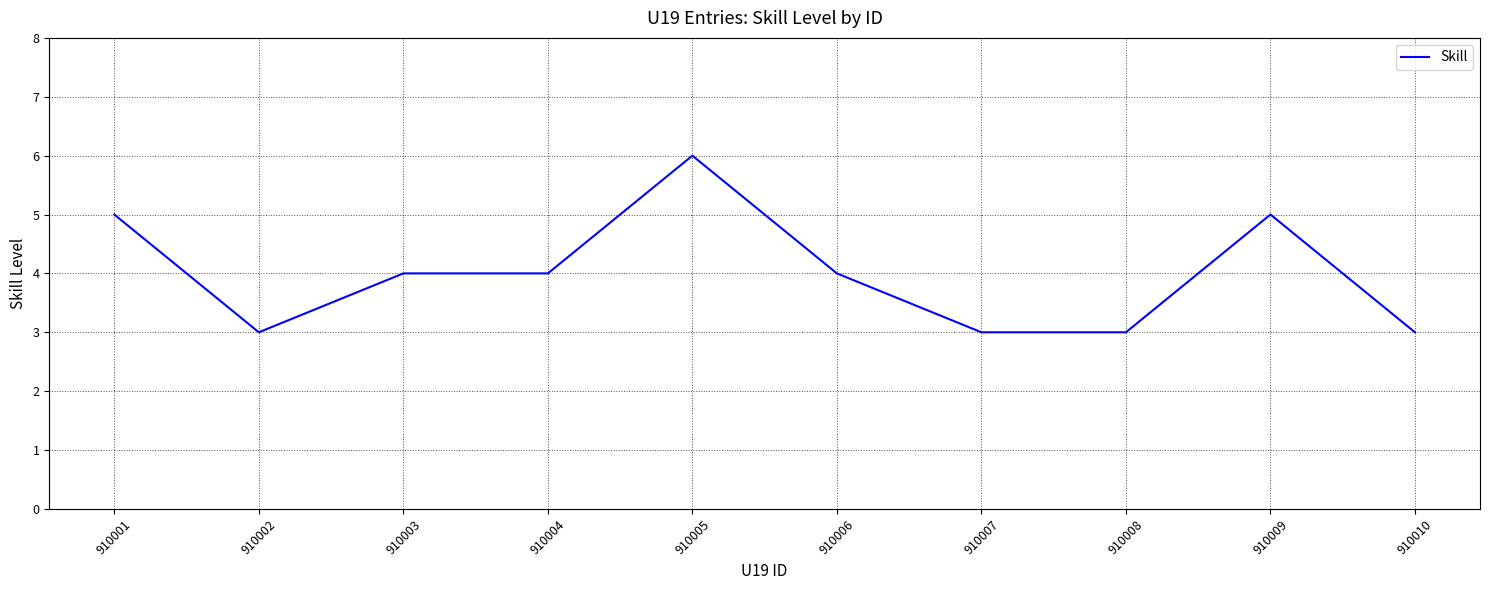

What is the greatest value displayed?

6